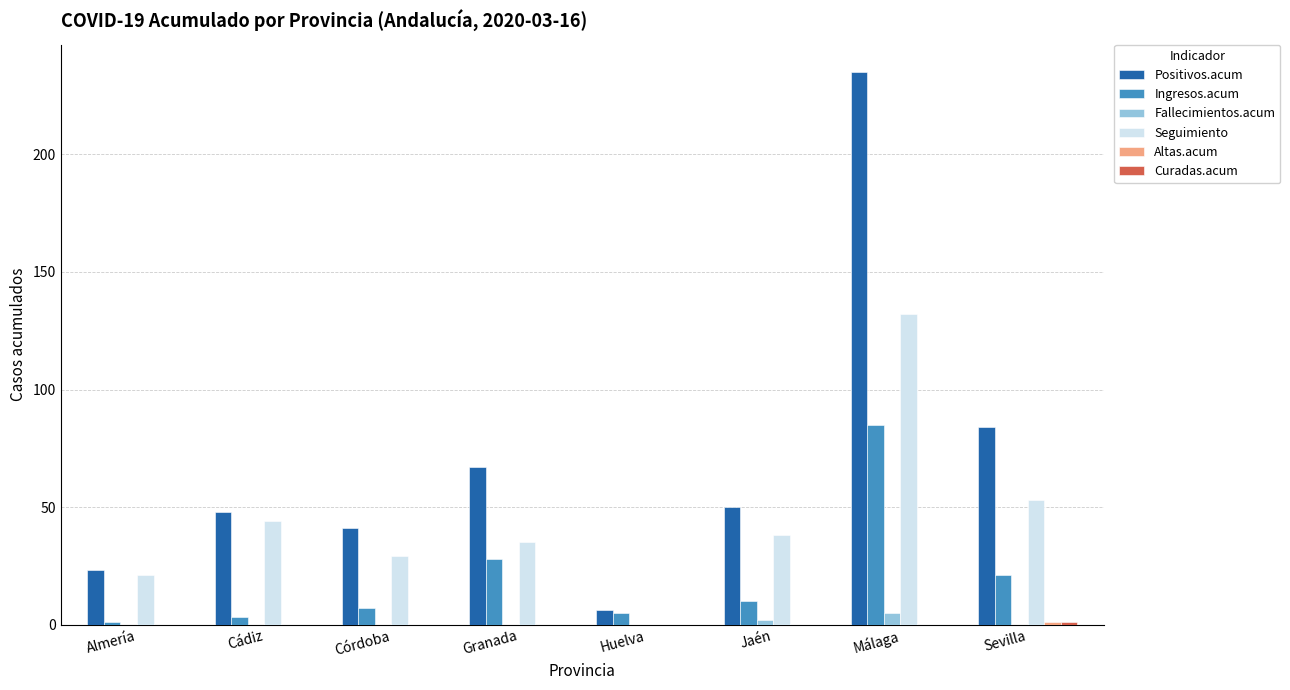

What is the highest value of the Positivos.acum series?

235